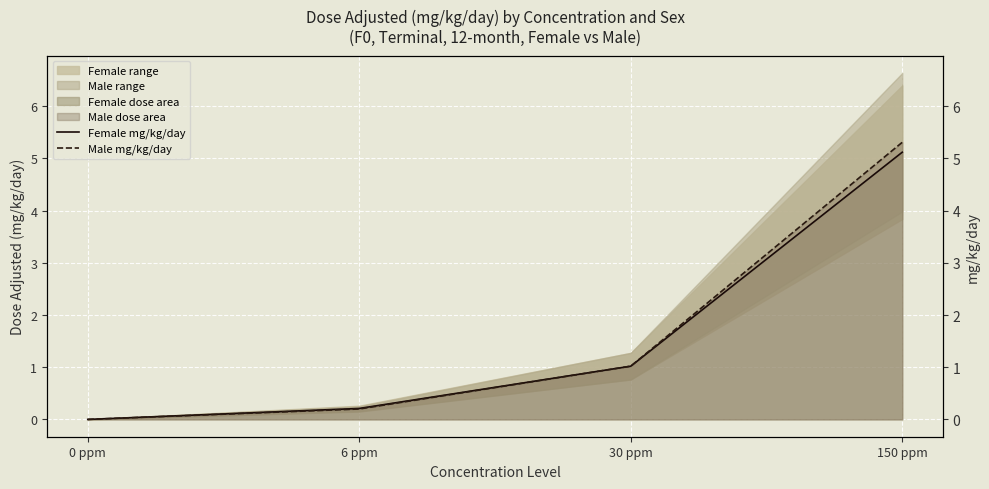

Where does the Female mg/kg/day series first go above 1?

30 ppm